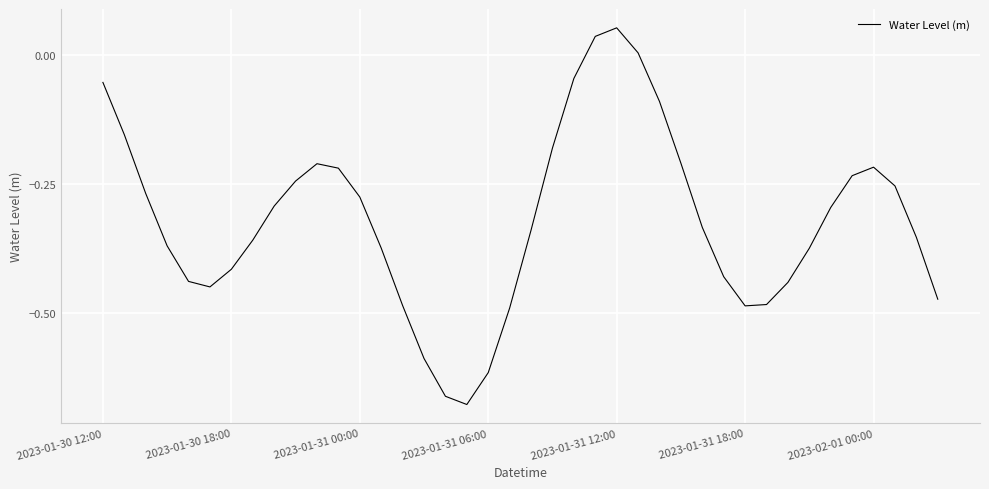

At which category does the chart reach its peak across all series?

2023-01-31 12:00